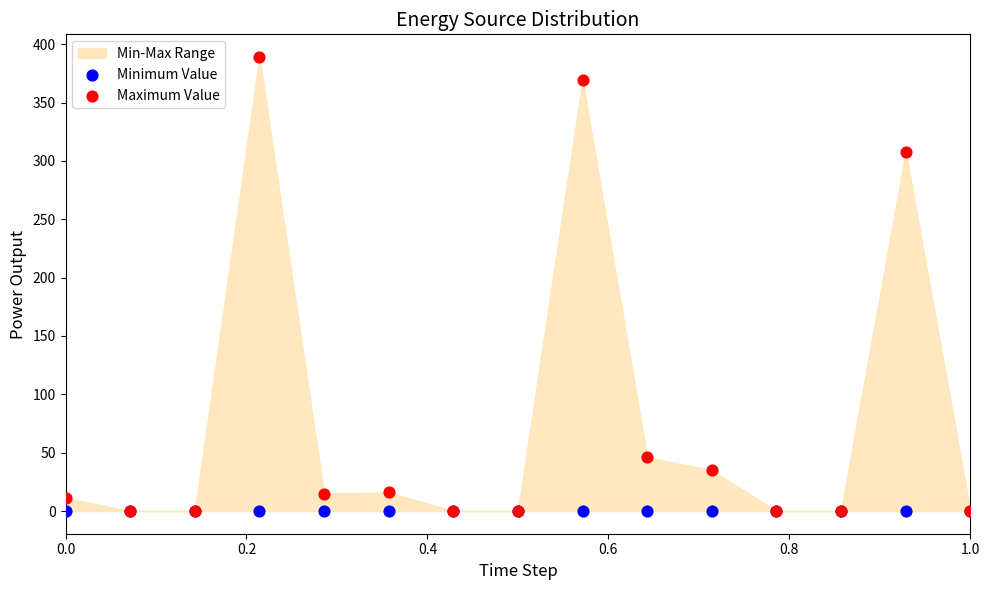

Across all series, what Y value is closest to 194?

308